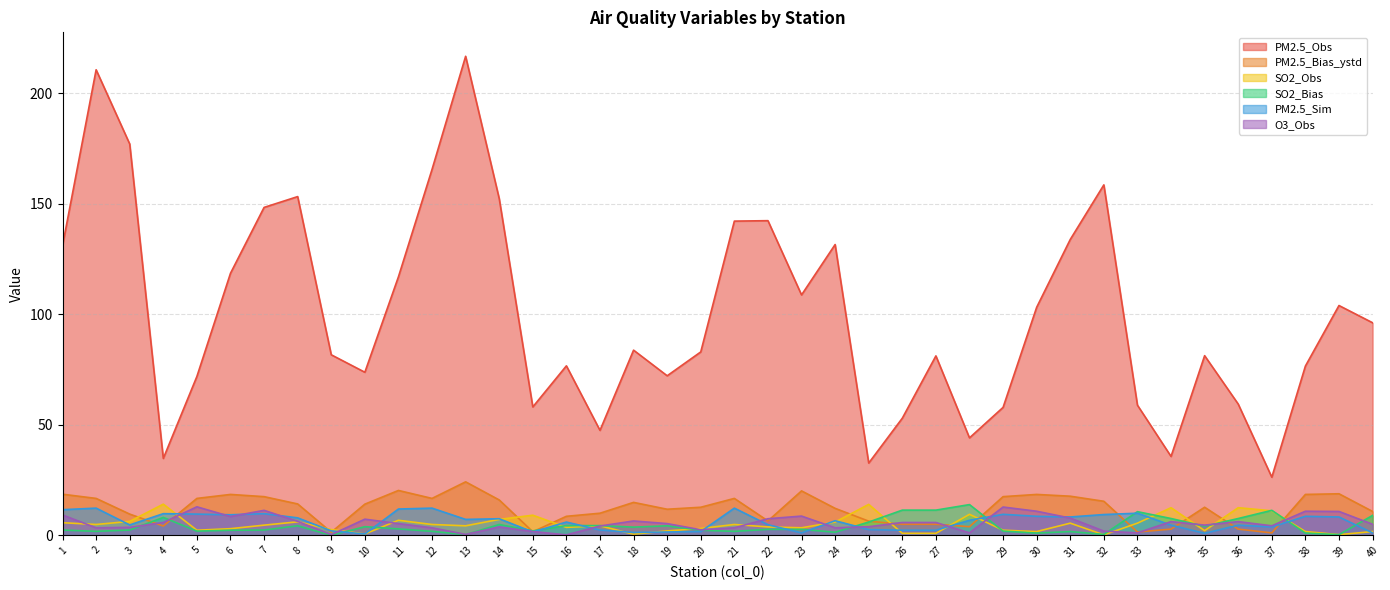

True or false: SO2_Obs and O3_Obs cross at least once.

True